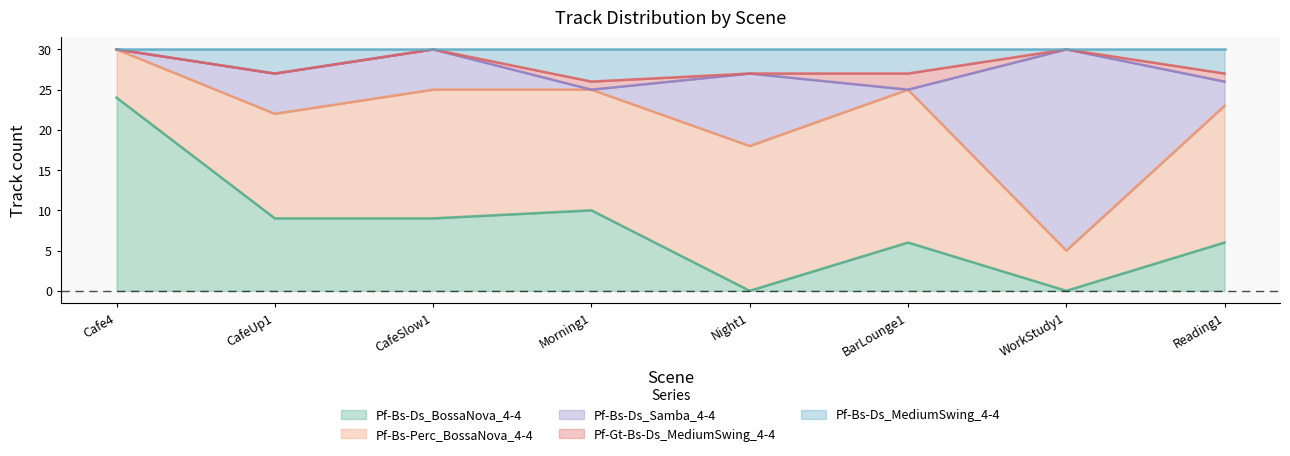

List the labels in order of Pf-Gt-Bs-Ds_MediumSwing_4-4 value, largest first.

BarLounge1, Morning1, Reading1, Cafe4, CafeUp1, CafeSlow1, Night1, WorkStudy1